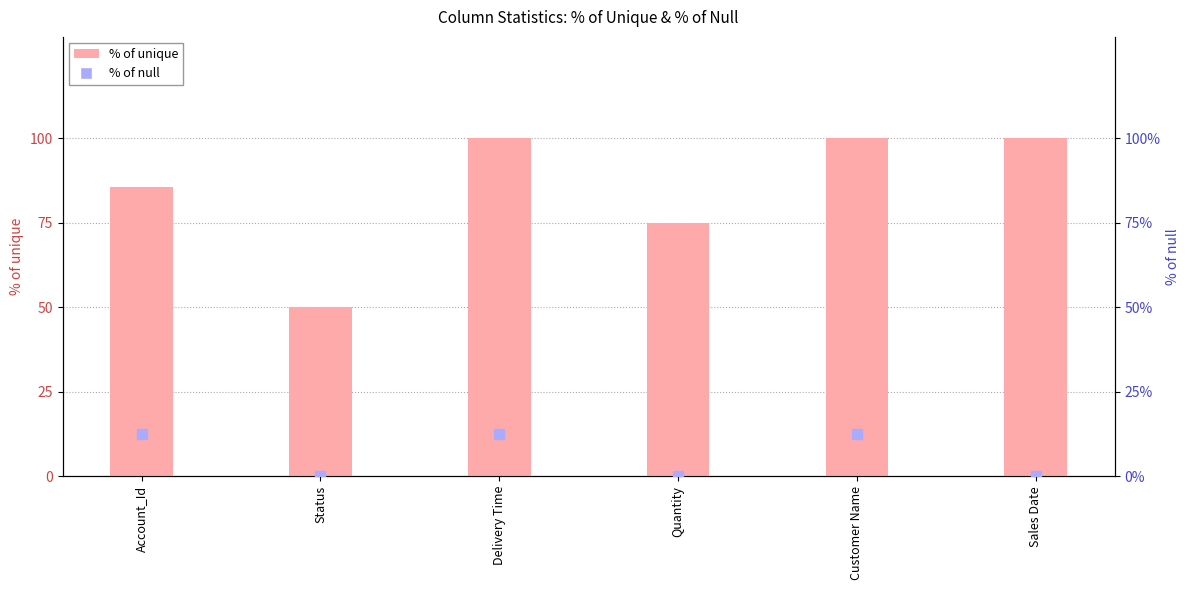

At how many categories does at least one series exceed 2?

6